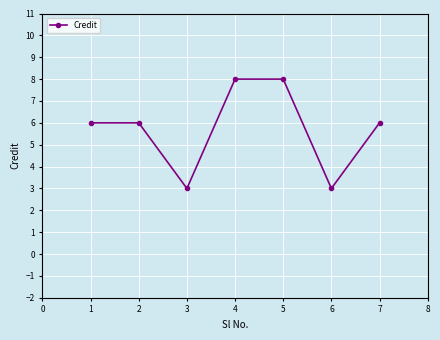

What is the difference between the second highest and minimum values?

5